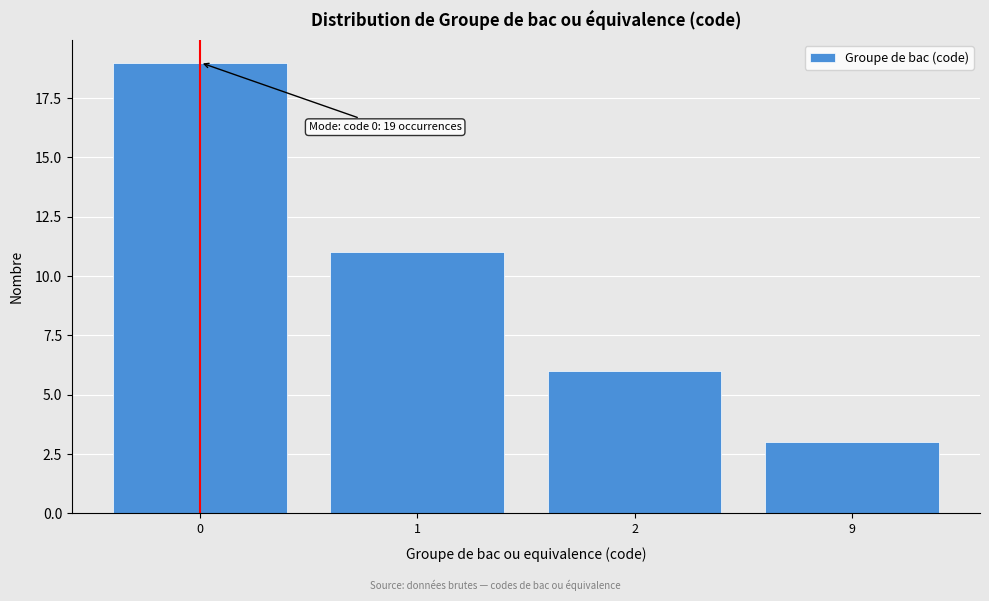

Reading right to left, list all the values displayed in this chart.

9=3	2=6	1=11	0=19